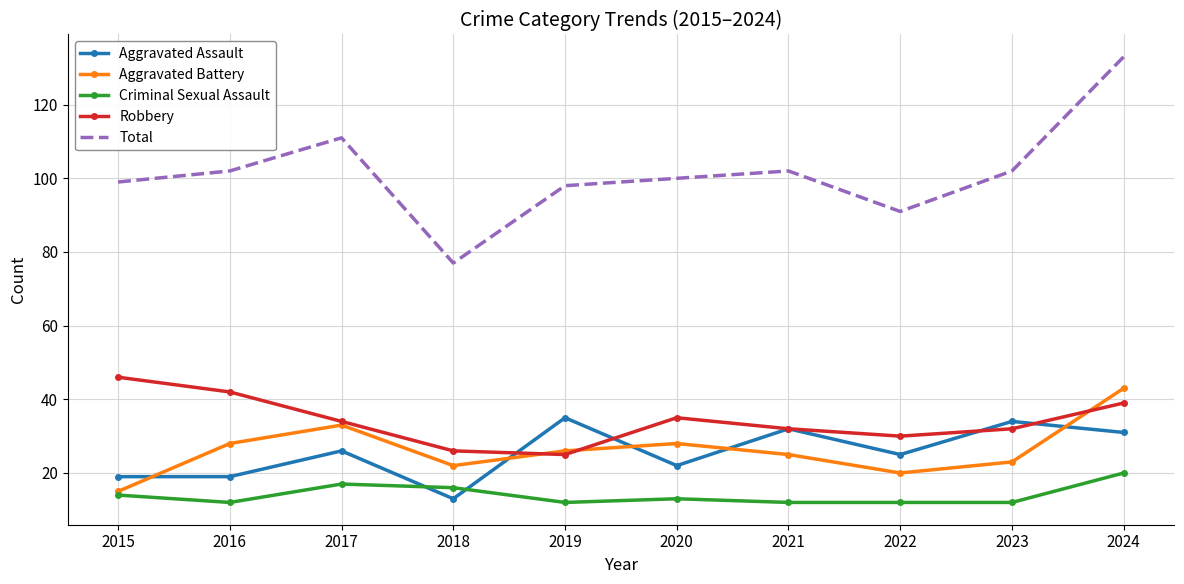

At which category is the sum across all series the highest?

2024